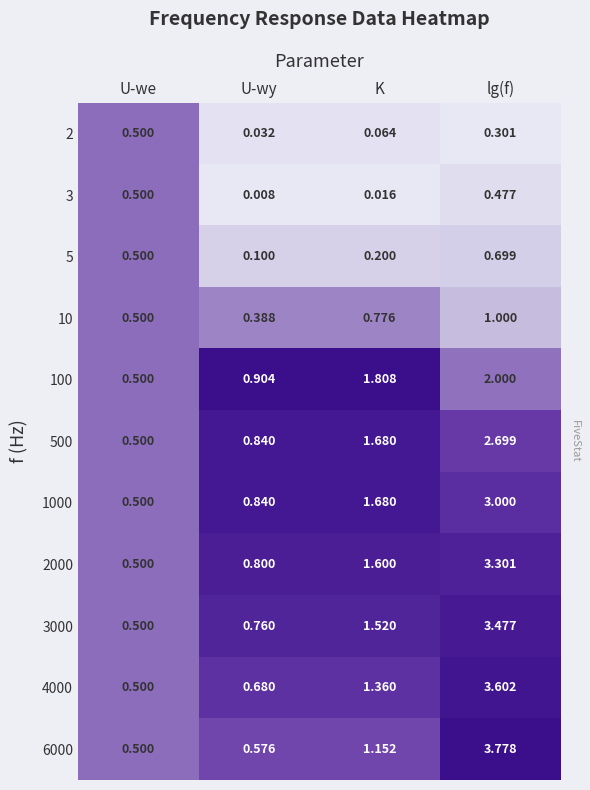

Is the value of 2 at lg(f) greater than the value of 3 at lg(f)?

No